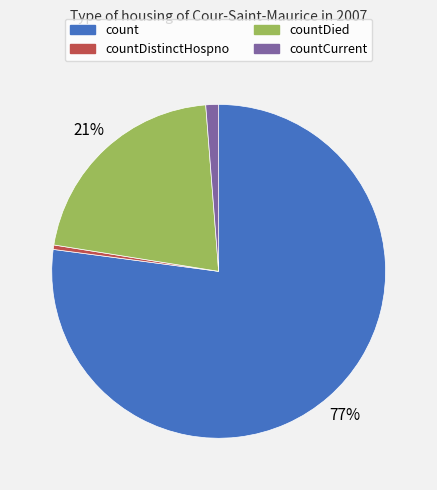

Does any single category account for the majority?

Yes